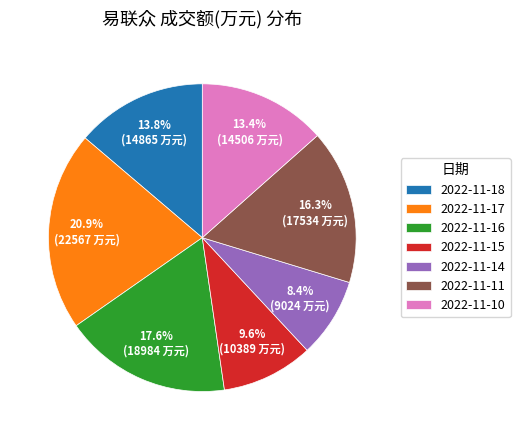

How many slices are in this pie chart?

7